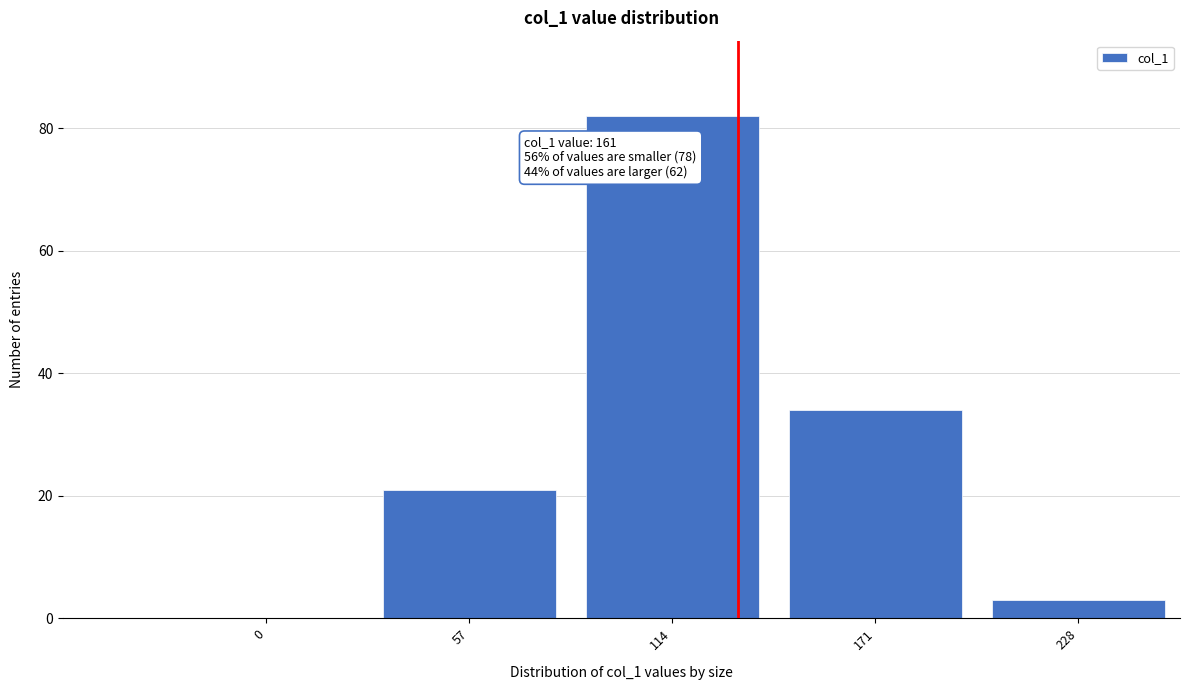

Reading left to right, extract all data points from this chart.

0=0	57=21	114=82	171=34	228=3